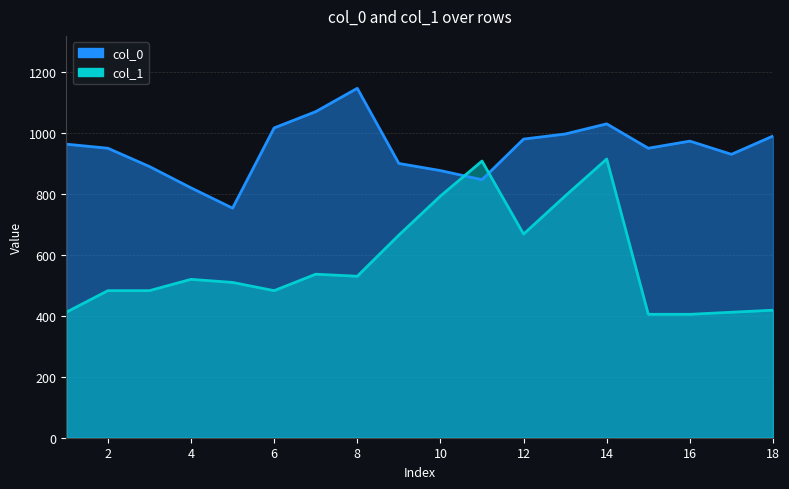

What is the difference between the maximum and minimum values in the col_1 series?

509.6